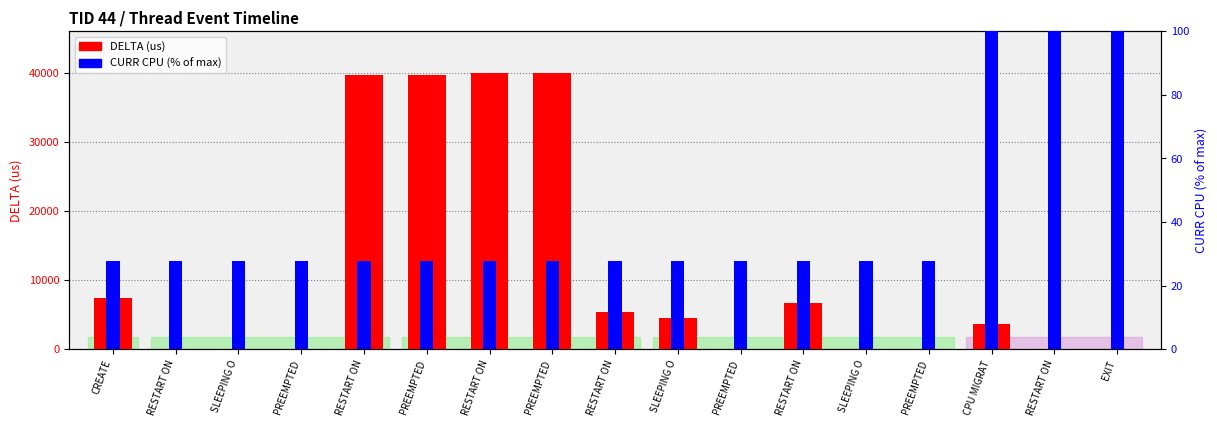

True or false: DELTA (us) has a value of 10.6 at PREEMPTED.

False